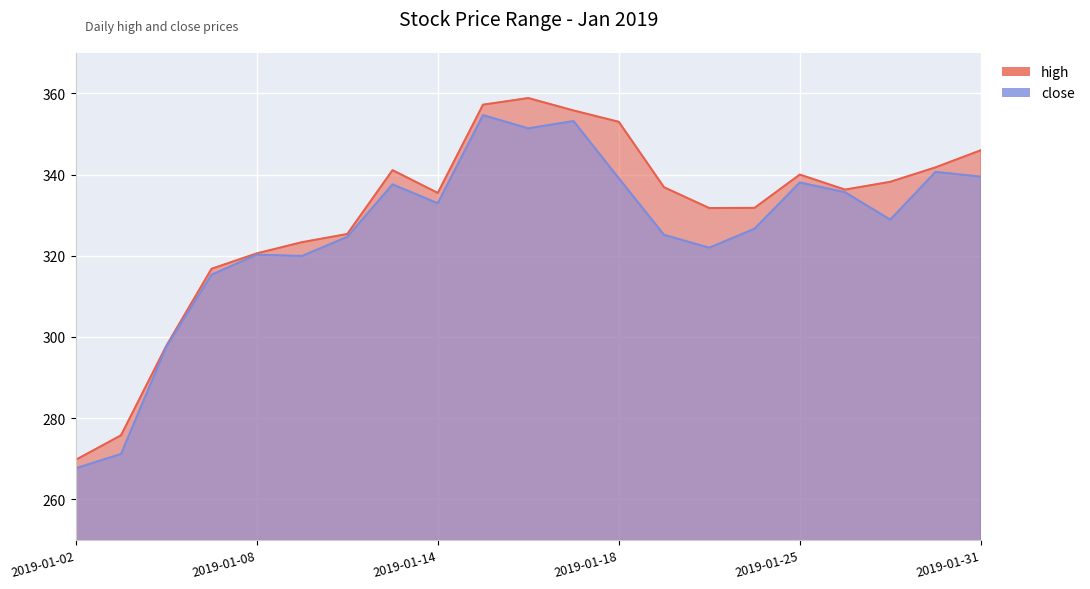

True or false: high has more than 0 points higher than both neighbors.

True